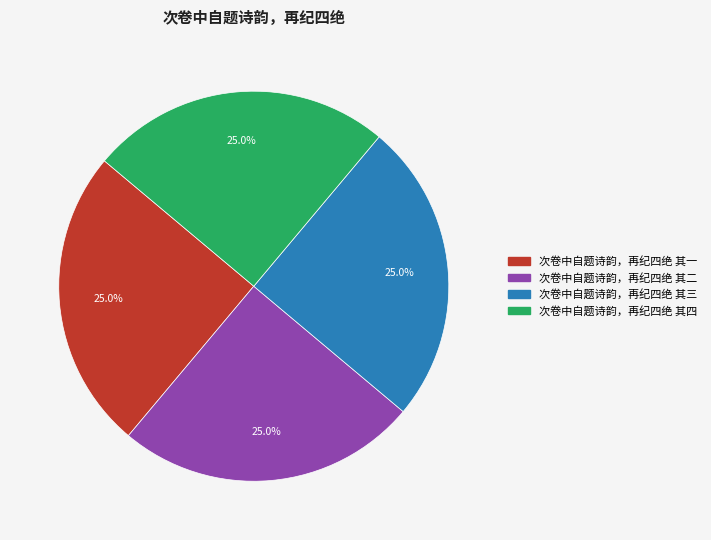

Count the number of slices in the pie.

4